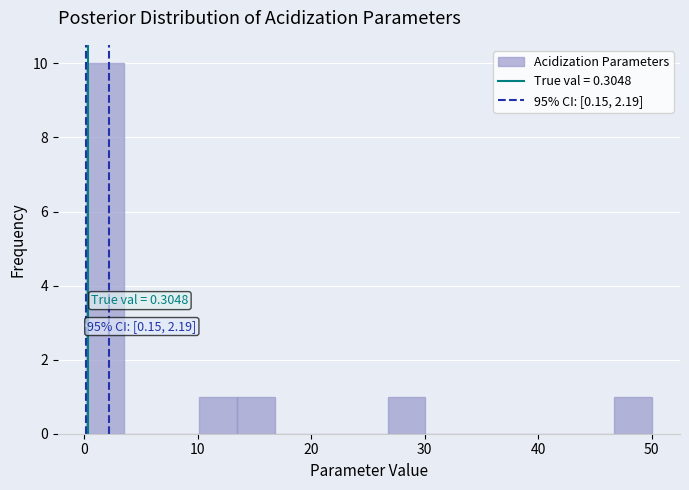

Read against the x-axis, roughly where is the centre of the tallest bar?

2